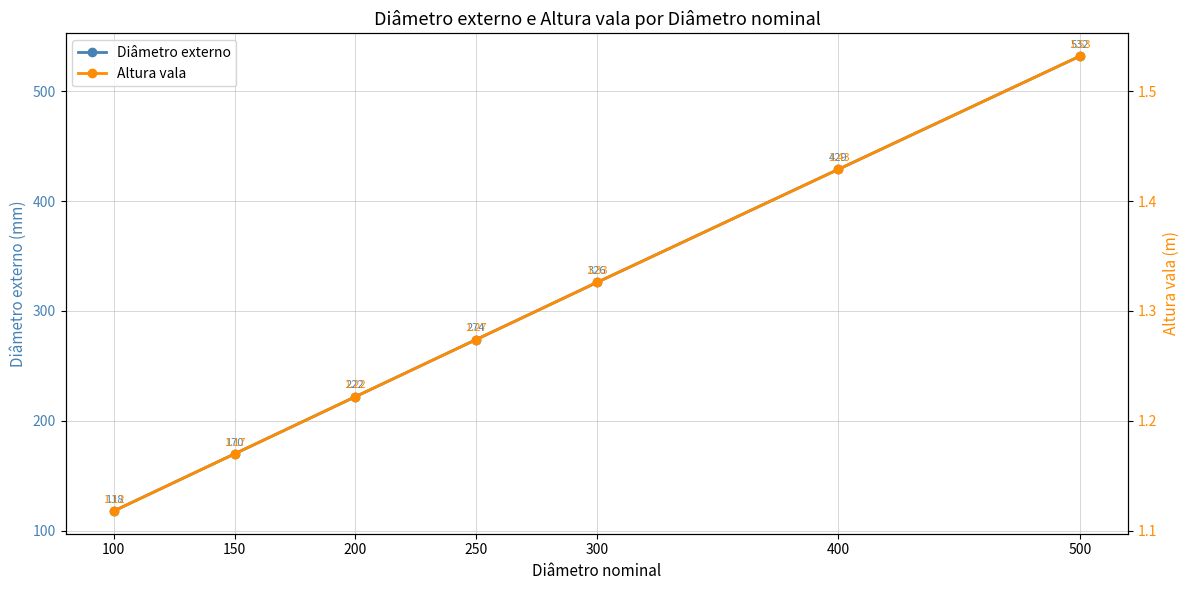

What is the difference between the maximum and minimum values in the Diâmetro externo series?

414